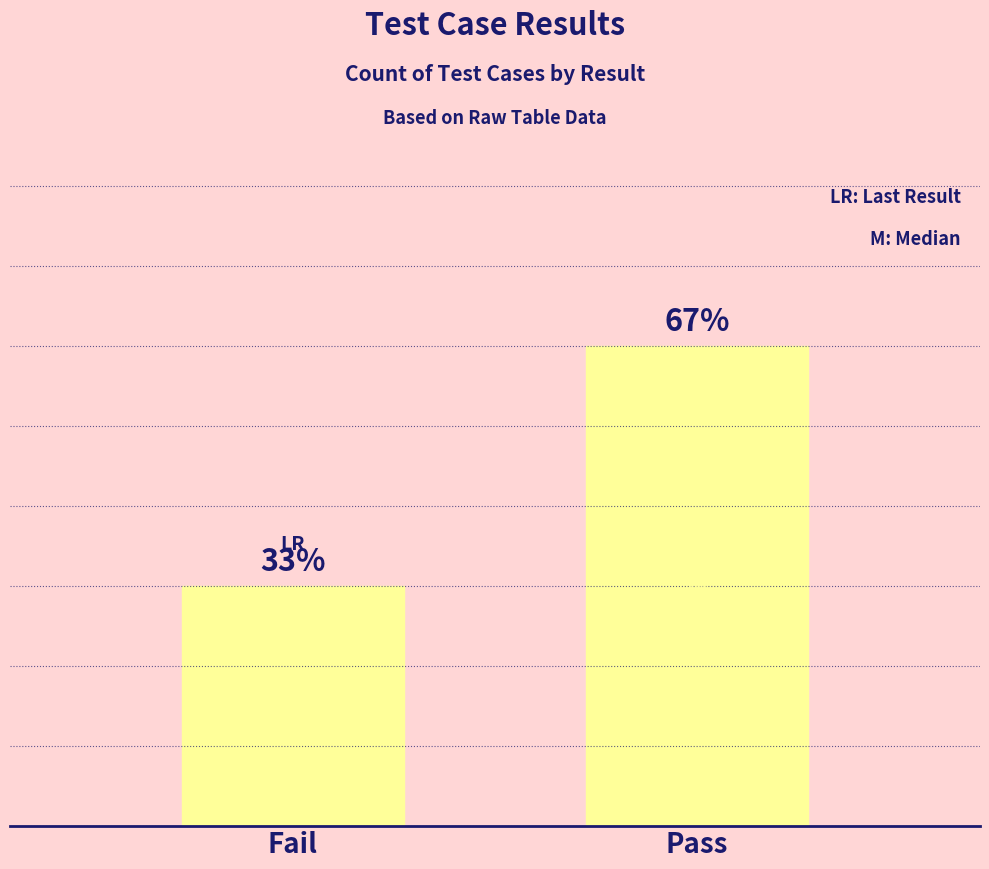

Reading left to right, transcribe all the data shown in this chart.

Fail=9	Pass=18